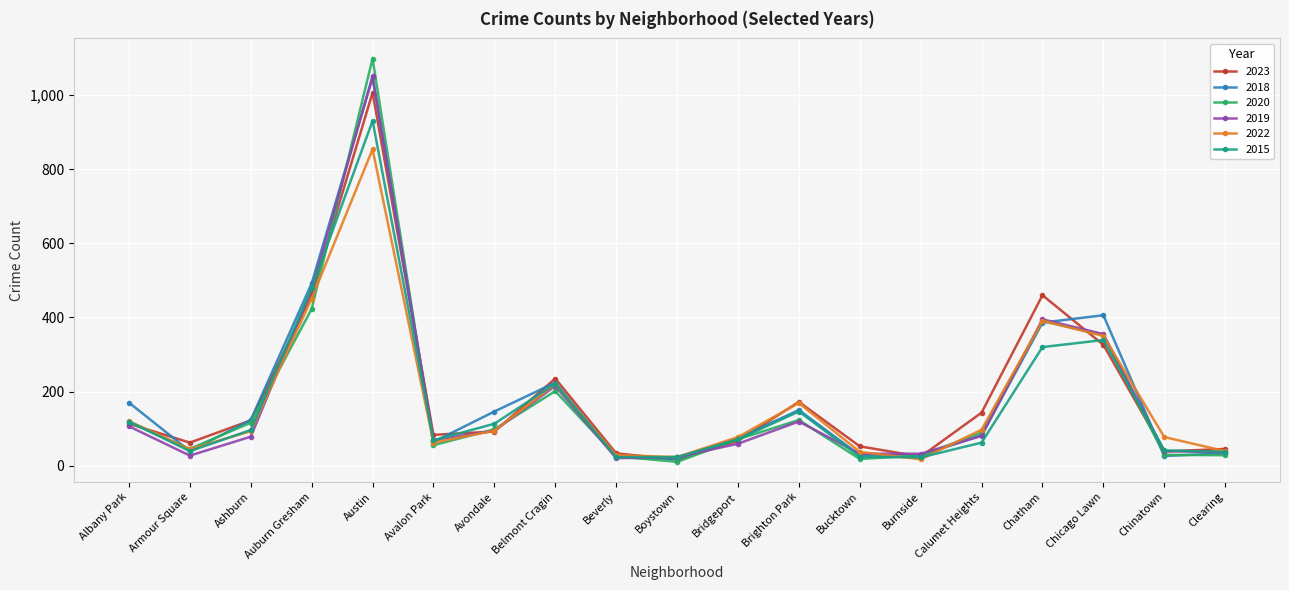

Which series has the widest spread of values?

2020